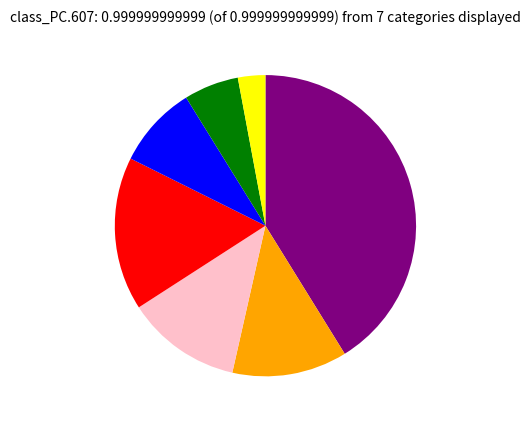

Does any single category account for the majority?

No